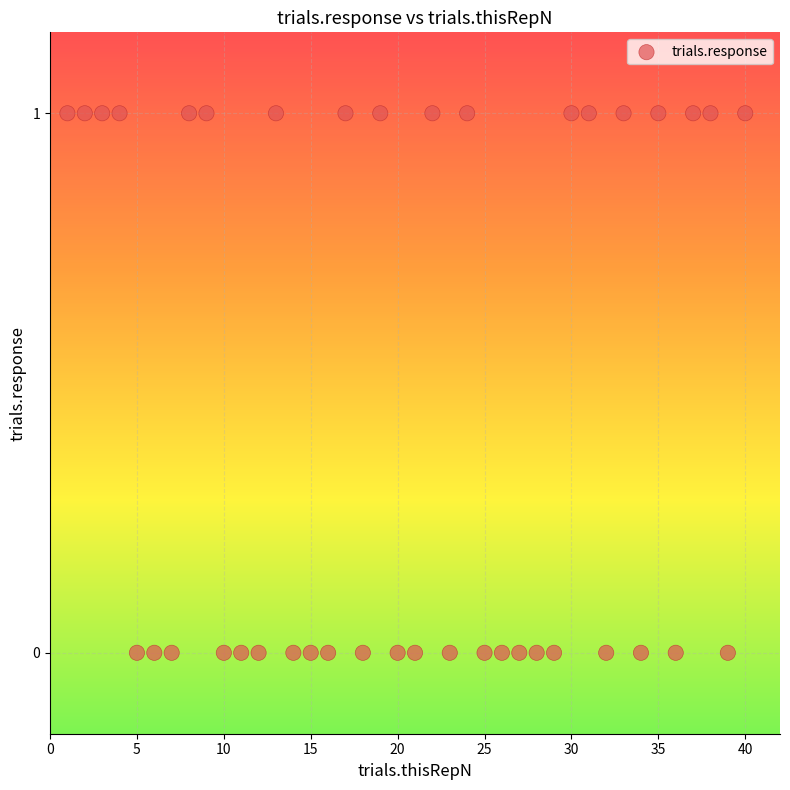

What is the range of X values (max minus min)?

39